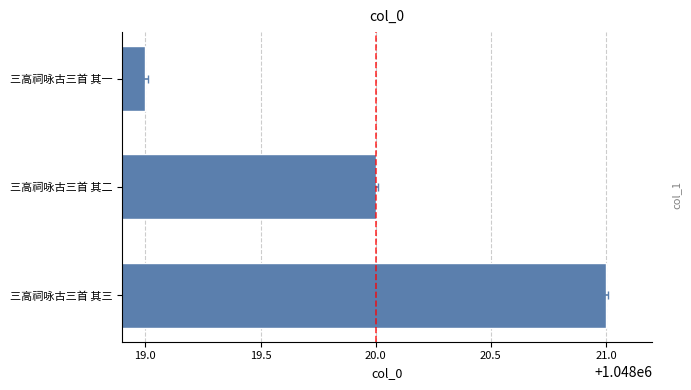

Is it true that the value at 三高祠咏古三首 其一 is 371067?

False